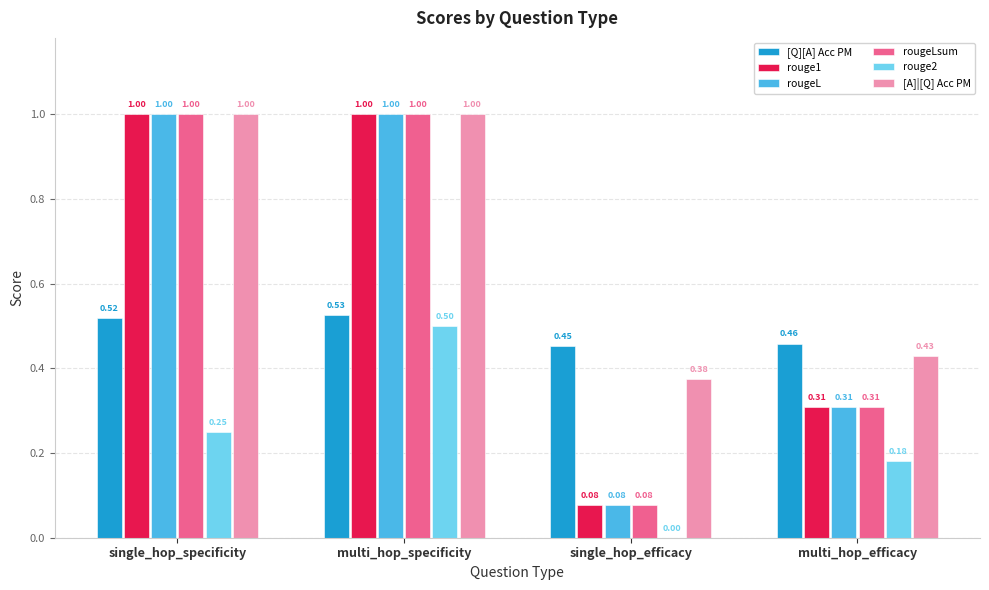

Is the value of rouge2 at single_hop_specificity greater than the value of [A]|[Q] Acc PM at single_hop_efficacy?

No